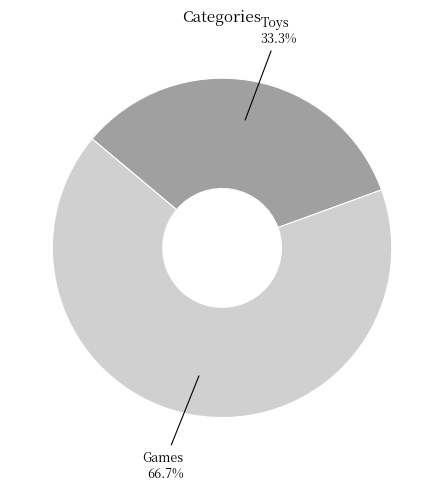

Approximately how many times larger is the value at Games compared to Toys?

2.0